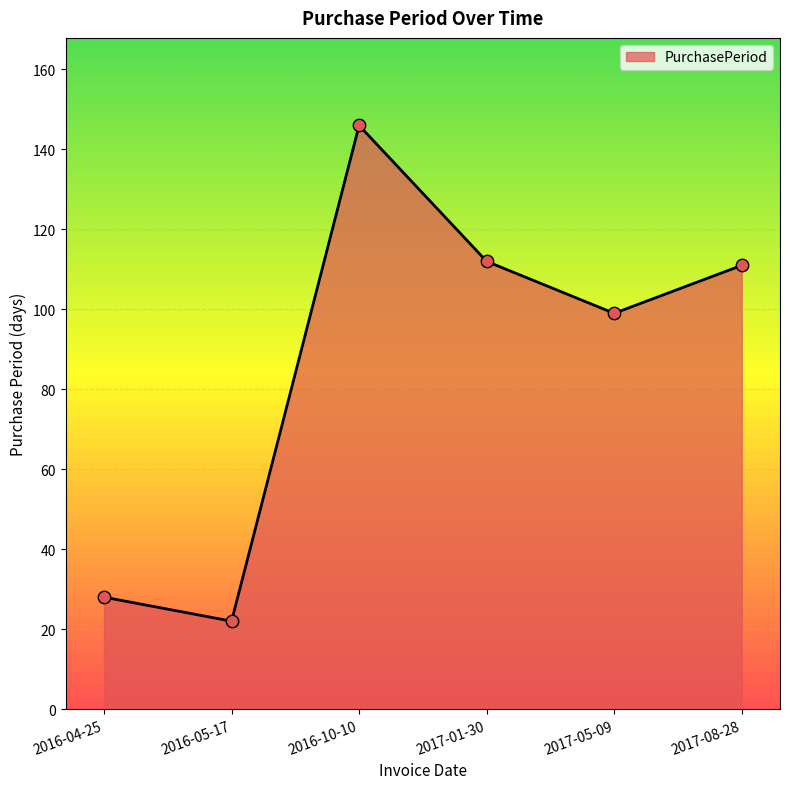

What is the ratio of the value at 2017-08-28 to the value at 2016-04-25?

4.0